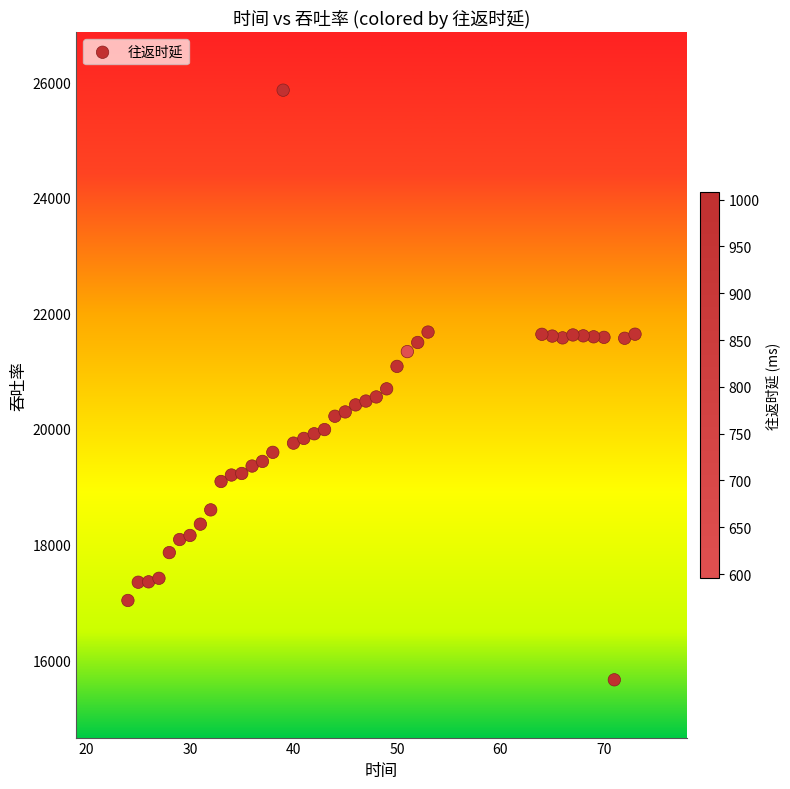

What is the range of X values (max minus min)?

49.0